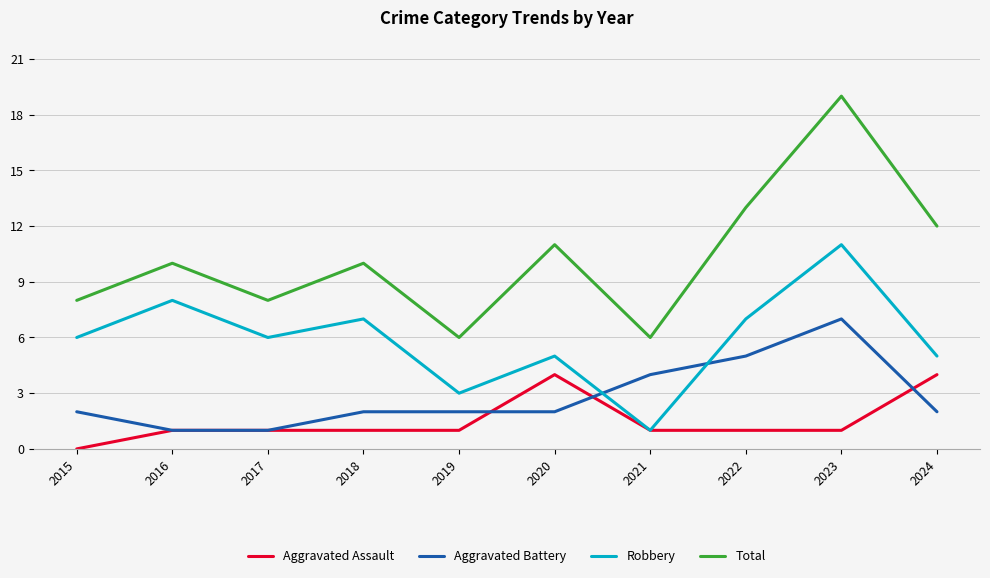

What is the difference between the Total values at 2022 and 2024?

1